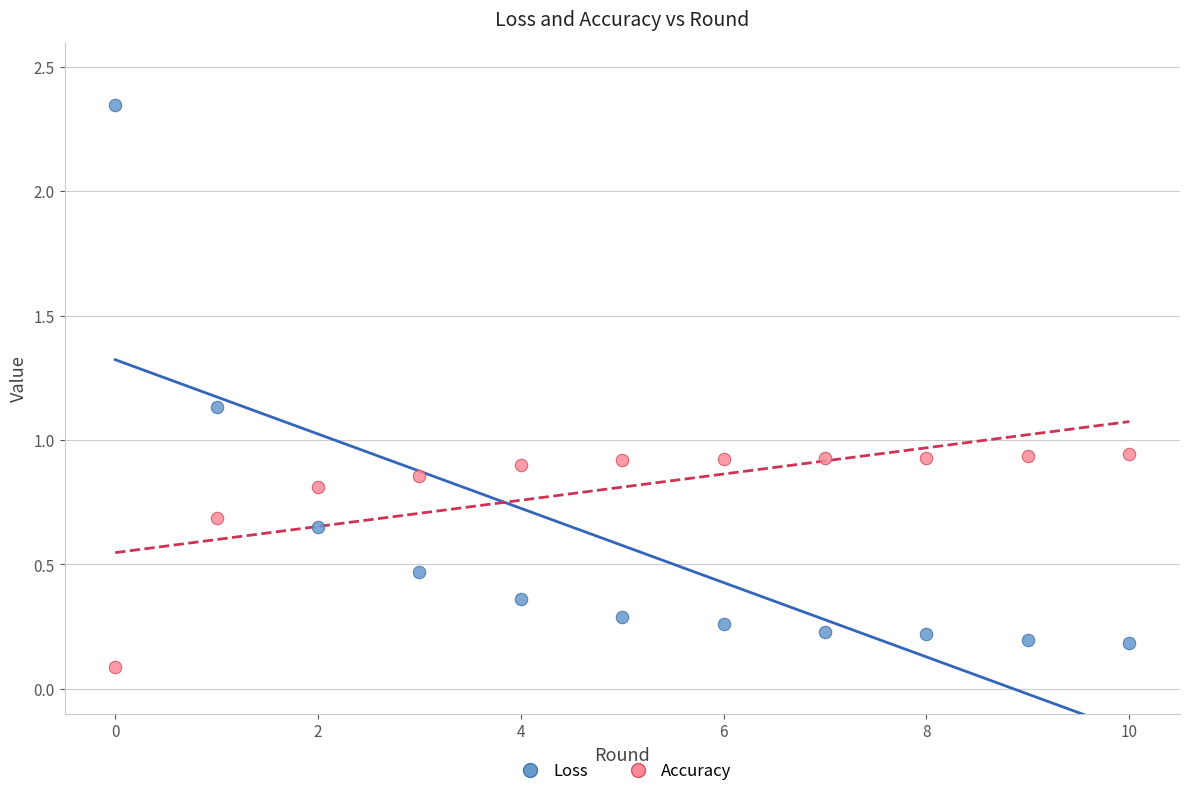

Which series contains the highest Y value?

Loss